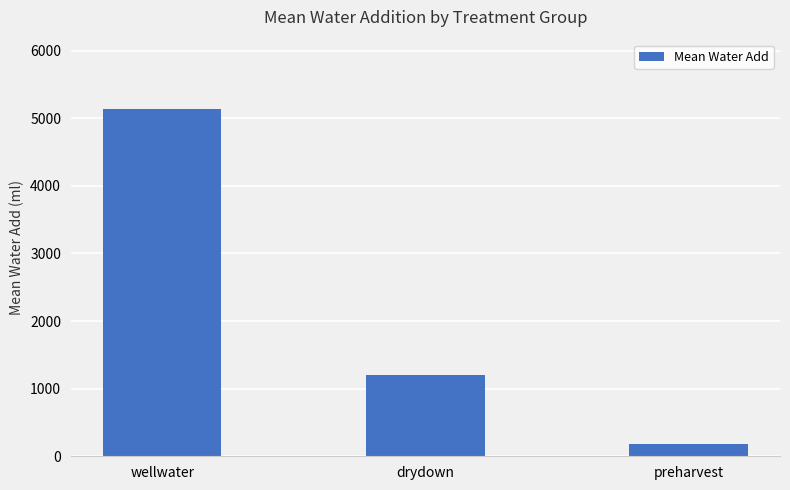

Rank the categories by value from highest to lowest.

wellwater, drydown, preharvest